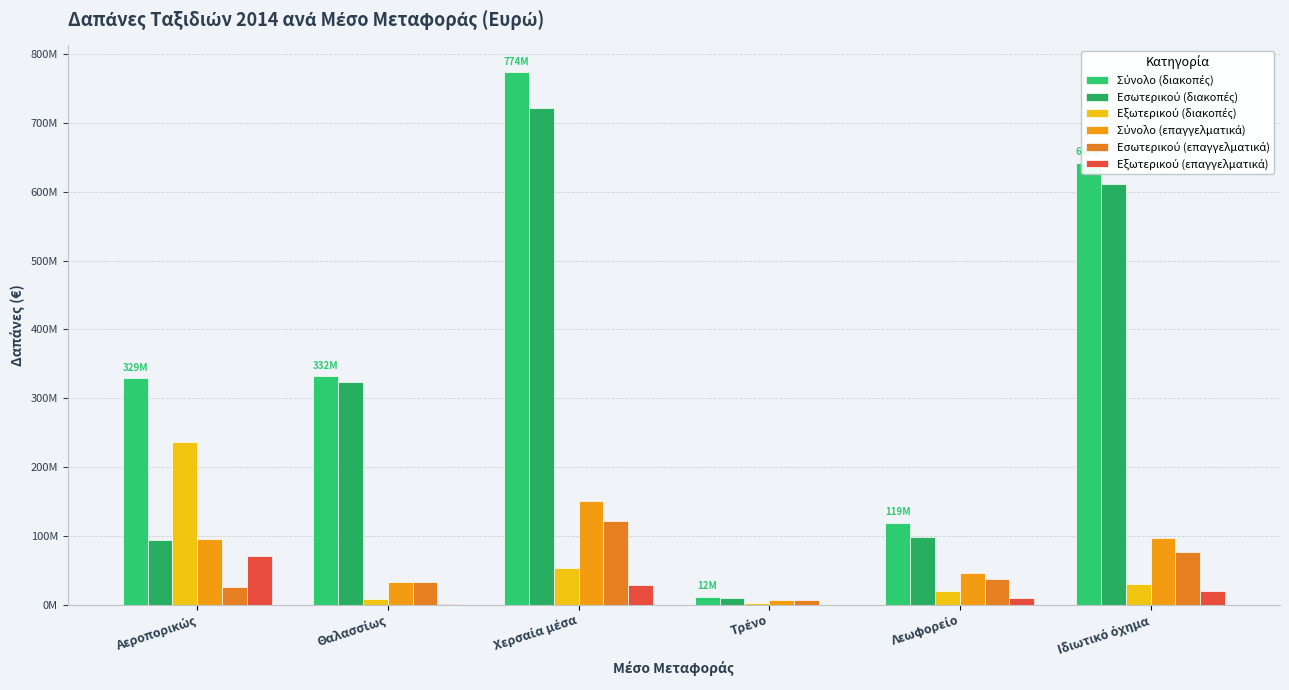

Are the bars grouped side by side (vs. stacked)?

Yes